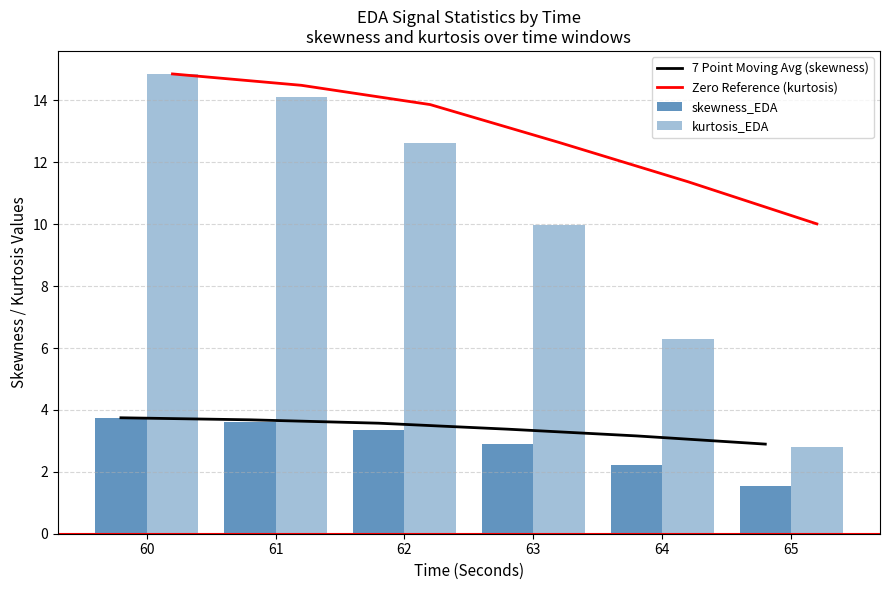

What is the difference between the 7 Point Moving Avg (skewness) values at 62 and 60?

0.2